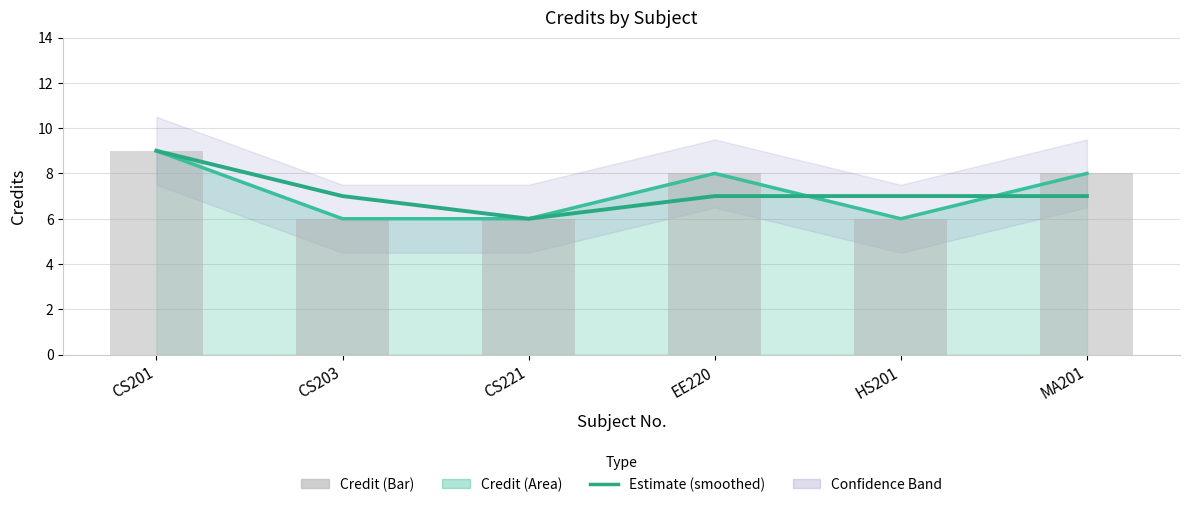

How many bars are there in total?

6